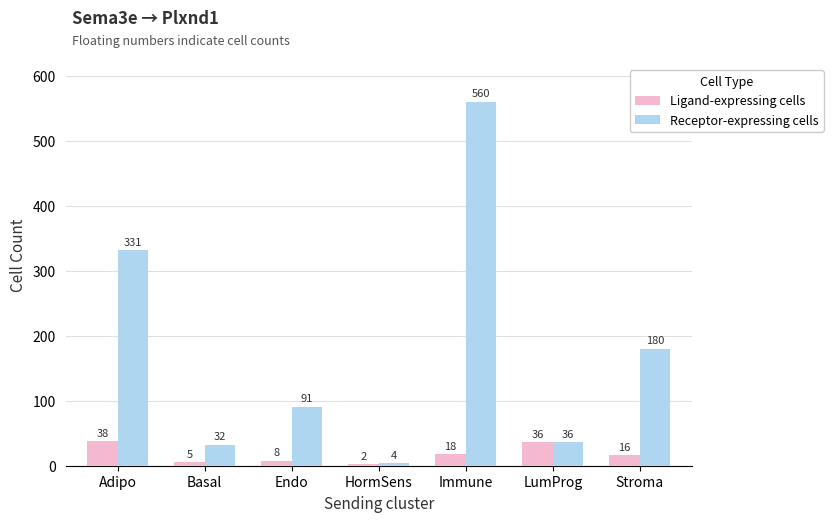

What position from the right is Adipo?

7